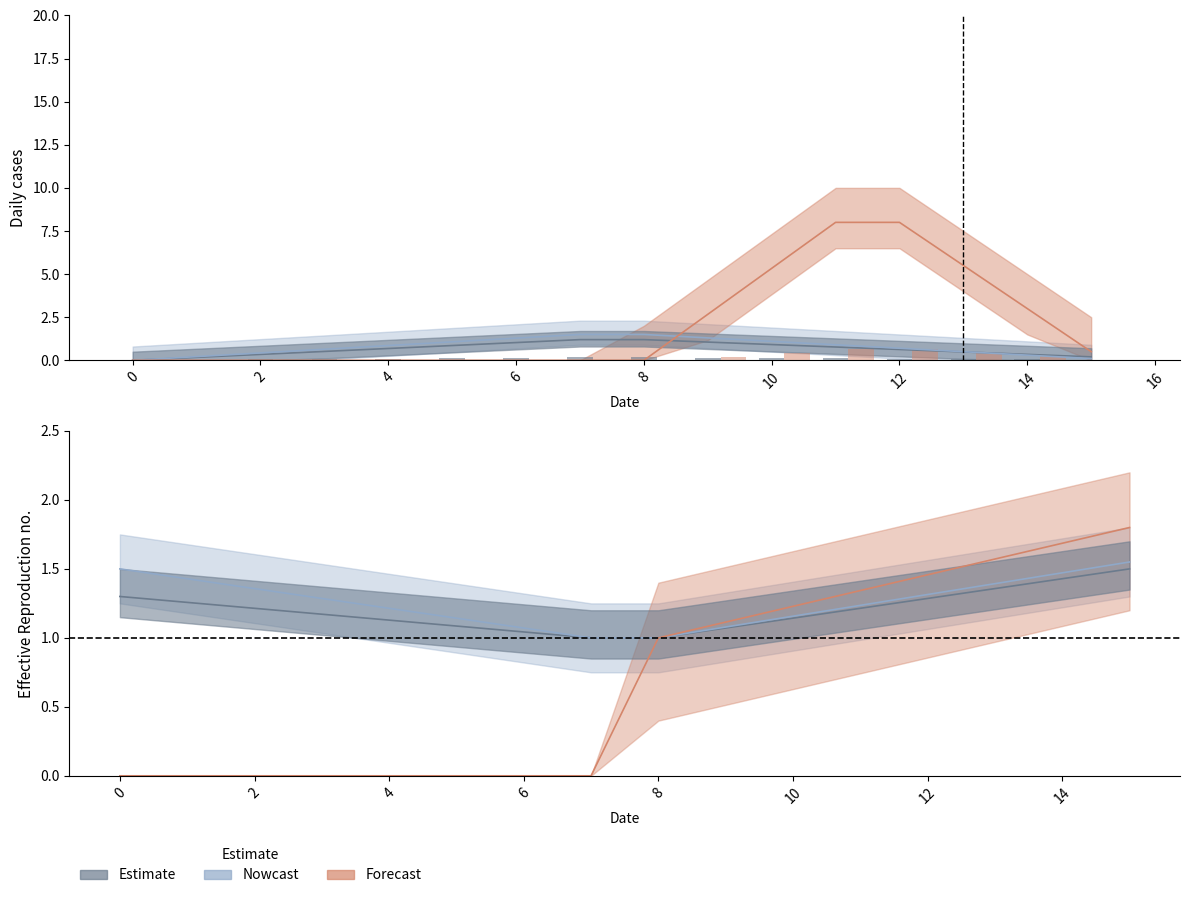

What are all the series names shown in the legend?

Estimate, Nowcast, Forecast